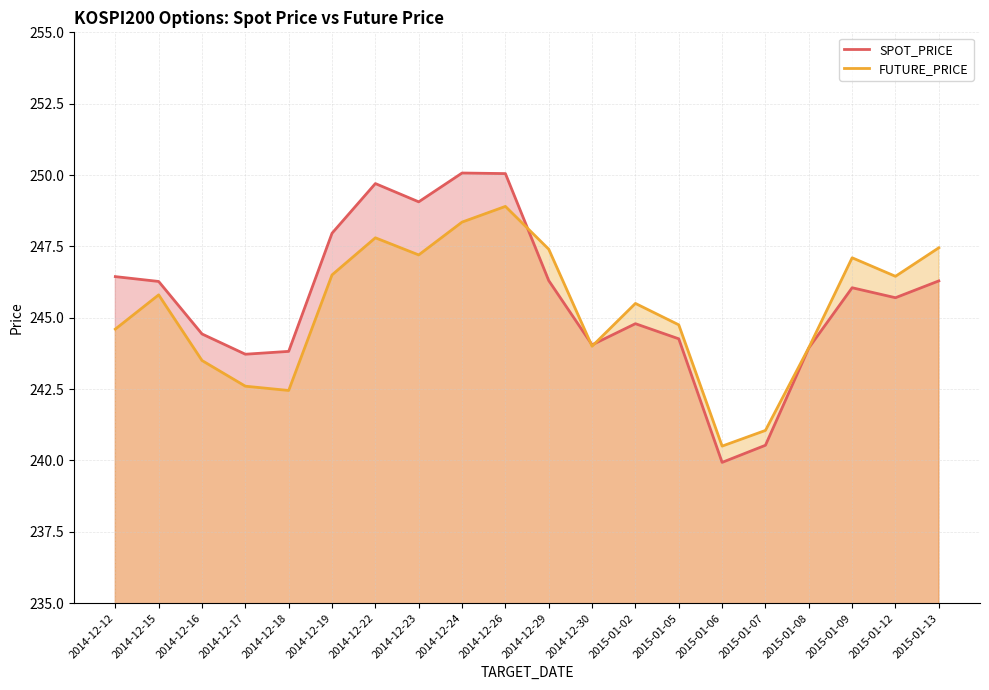

What is the difference between the second highest and second lowest values in the FUTURE_PRICE series?

7.3